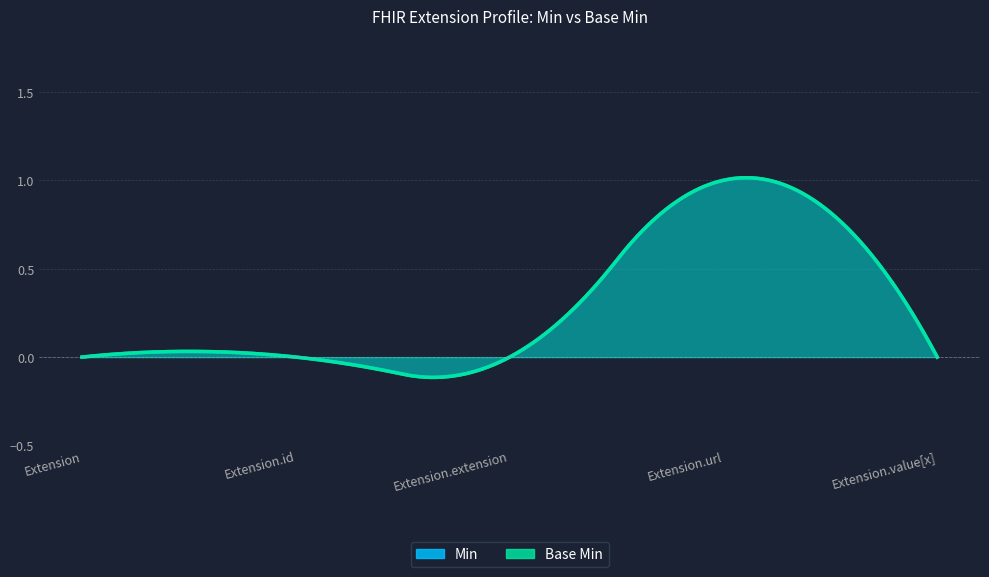

The Base Min series shows -1 at Extension.extension. True or false?

False